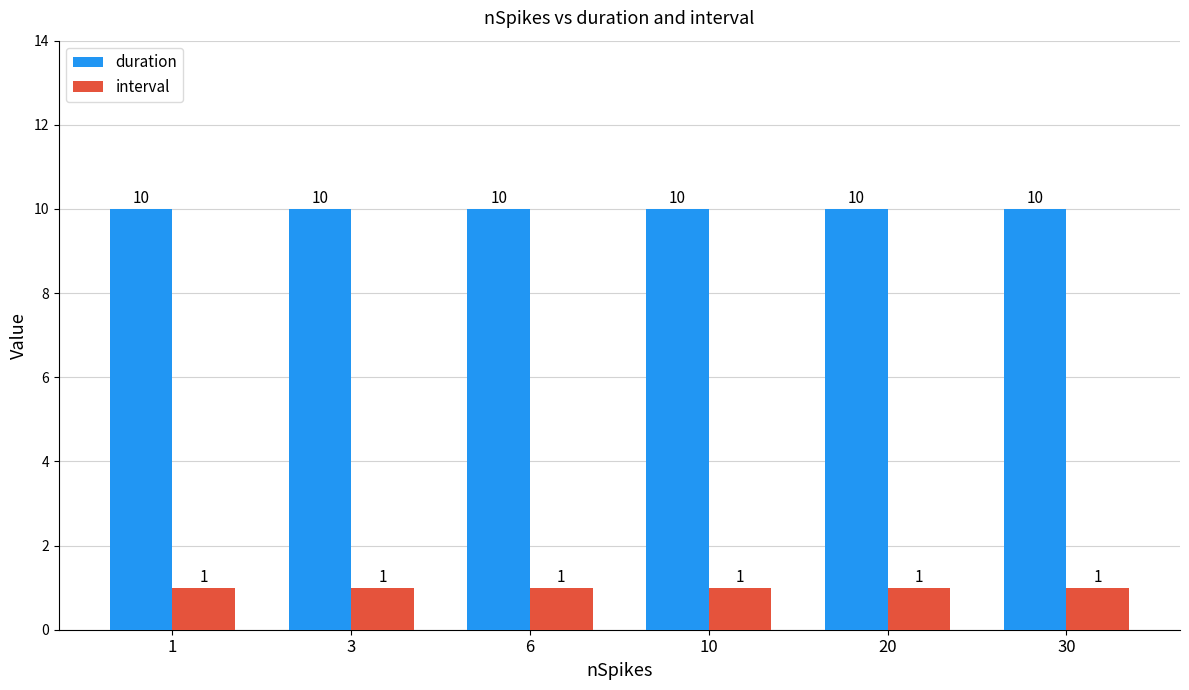

What is the value of the interval bar at the 5th from the left?

1